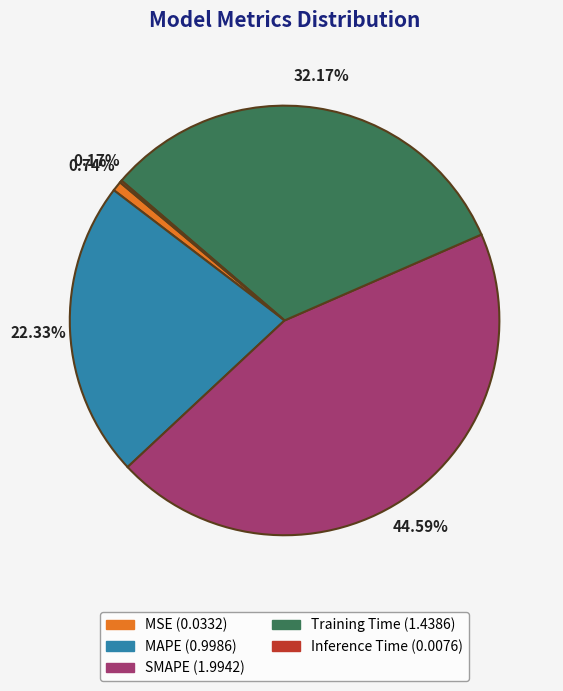

Between SMAPE and Training Time, which is larger?

SMAPE